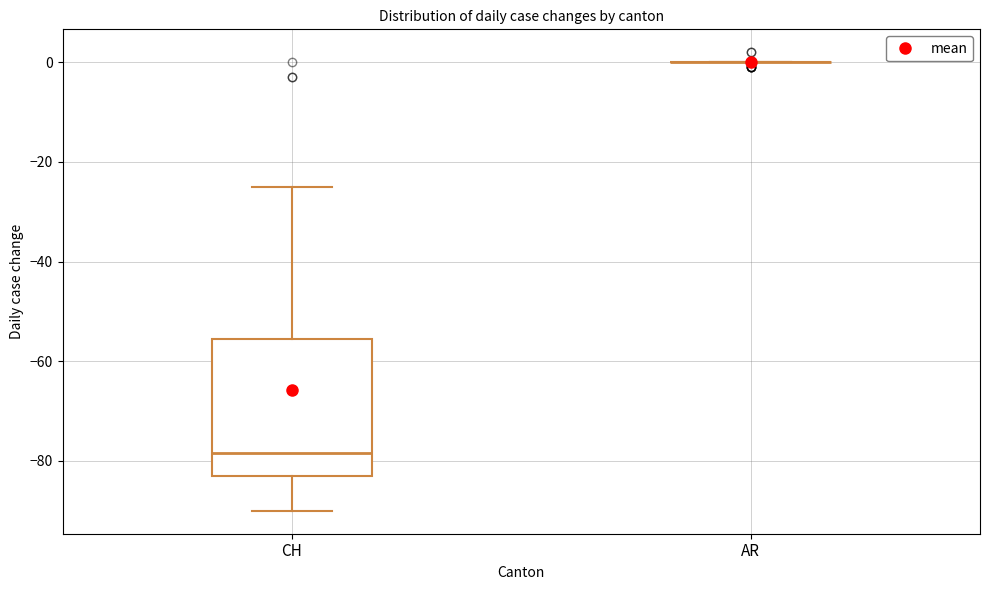

Reading left to right, transcribe this box plot: for each box, give where its median line is, the range the box spans, and where its two whiskers end, as read against the y-axis. The values are not printed on the chart, so give them approximately, as read against the axis.

CH: median -78, box -82 to -56, whiskers -90 to -24
AR: box collapsed to a line at 0, whiskers 0 to 0